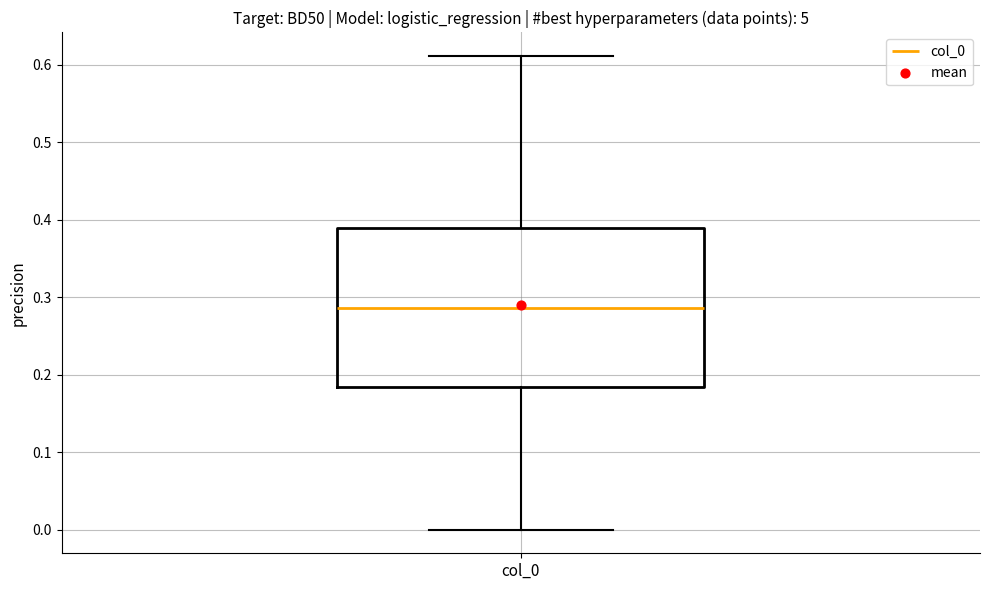

Where does the upper whisker of the box for col_0 end on the y-axis? The values are not printed on the chart, so give them approximately, as read against the axis.

0.61